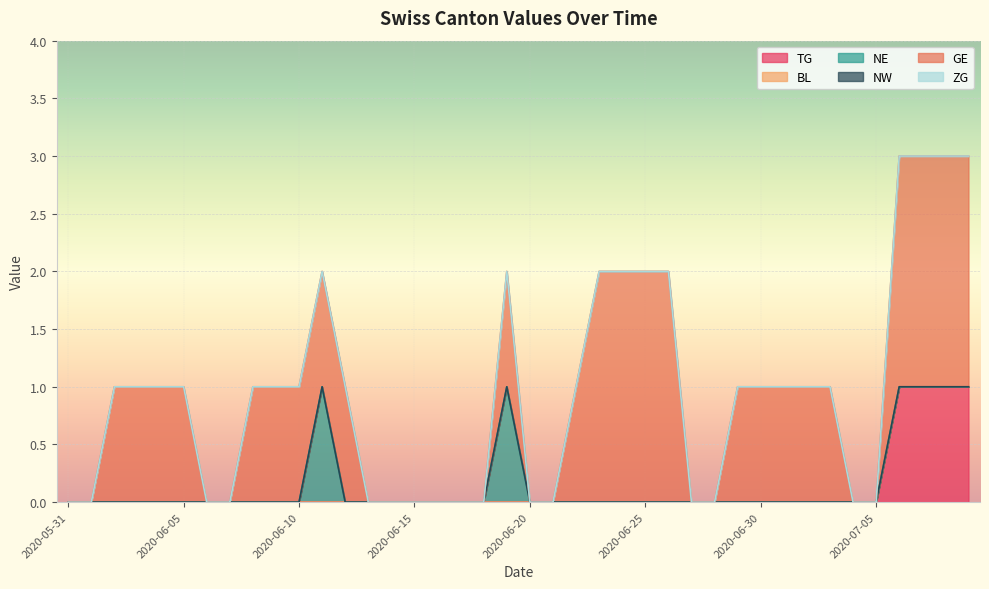

What is the label of the 36th point from the right?

2020-06-04